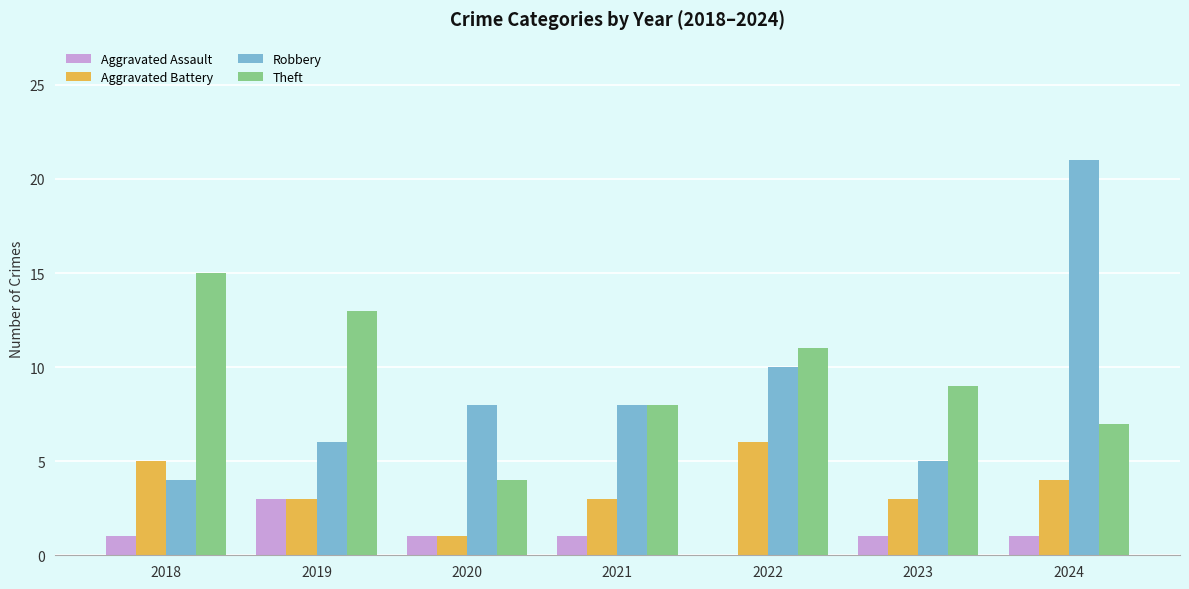

Which series changed the most between 2018 and 2020?

Theft